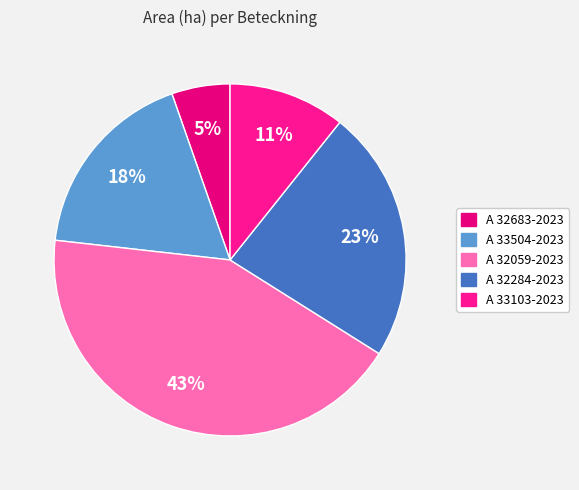

Does any single category account for the majority?

No